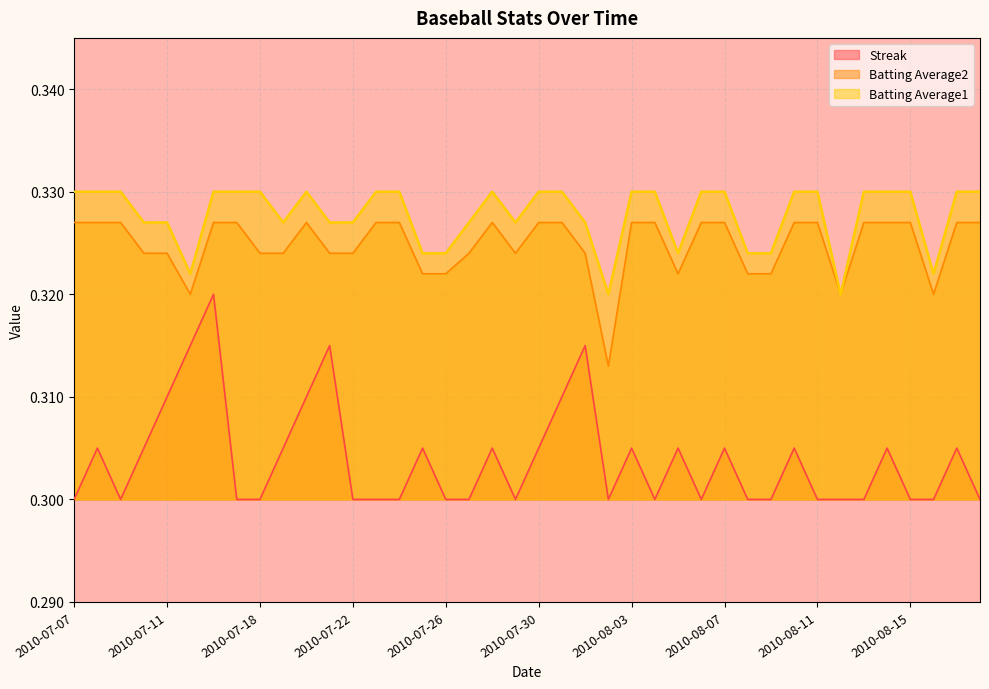

At how many categories does at least one series exceed 0?

40